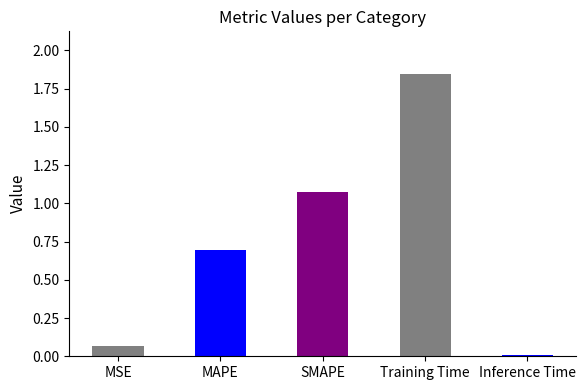

At which category does the chart reach its minimum across all series?

Inference Time